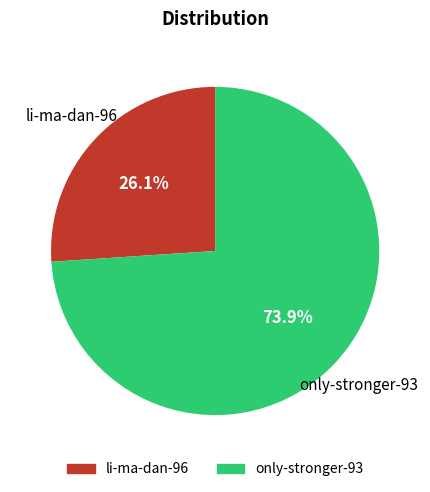

How many slices are in this pie chart?

2